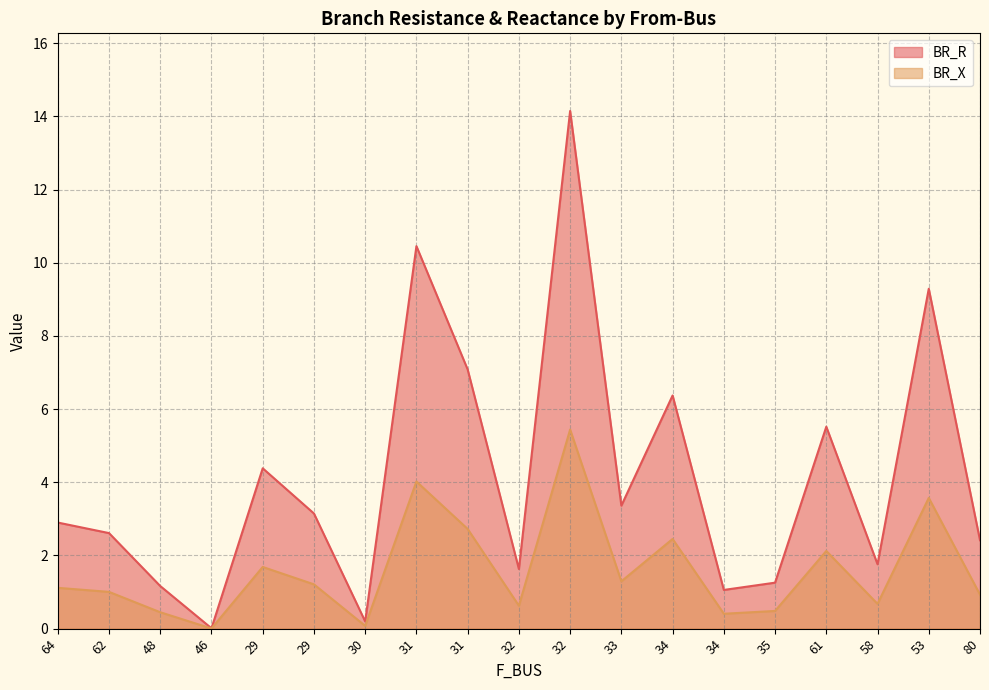

At how many categories does at least one series exceed 2?

12